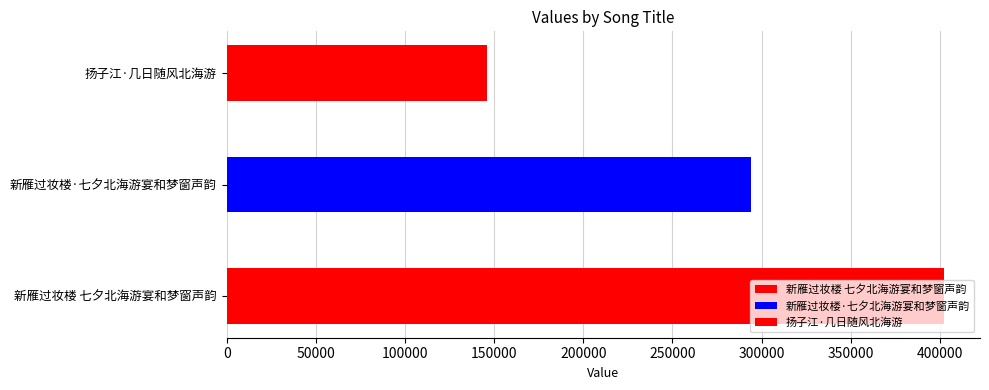

What is the sum of all values?

842052